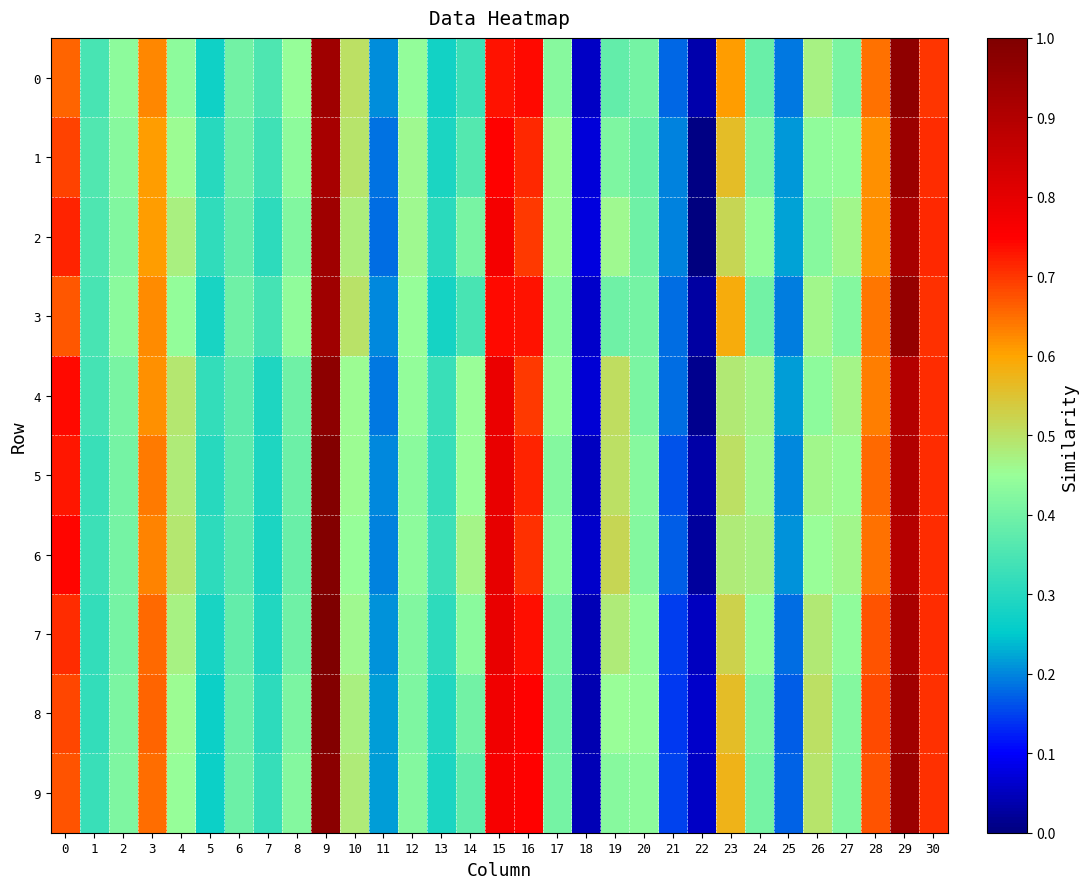

At how many categories does at least one series exceed 0?

31